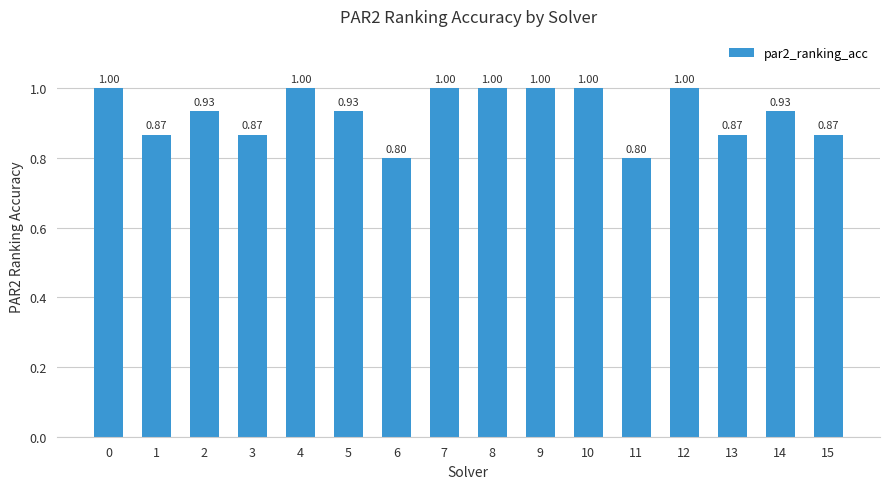

The value at 13 is 0.2. True or false?

False